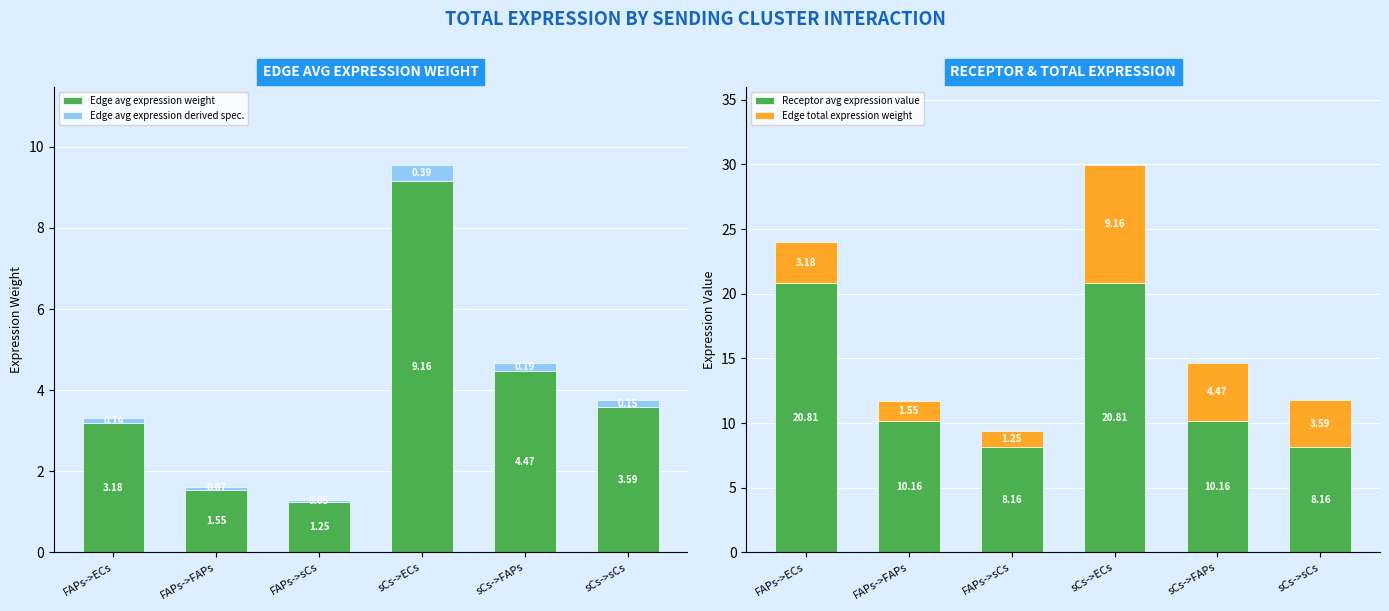

At which label is Edge avg expression weight closest to 5?

sCs->FAPs